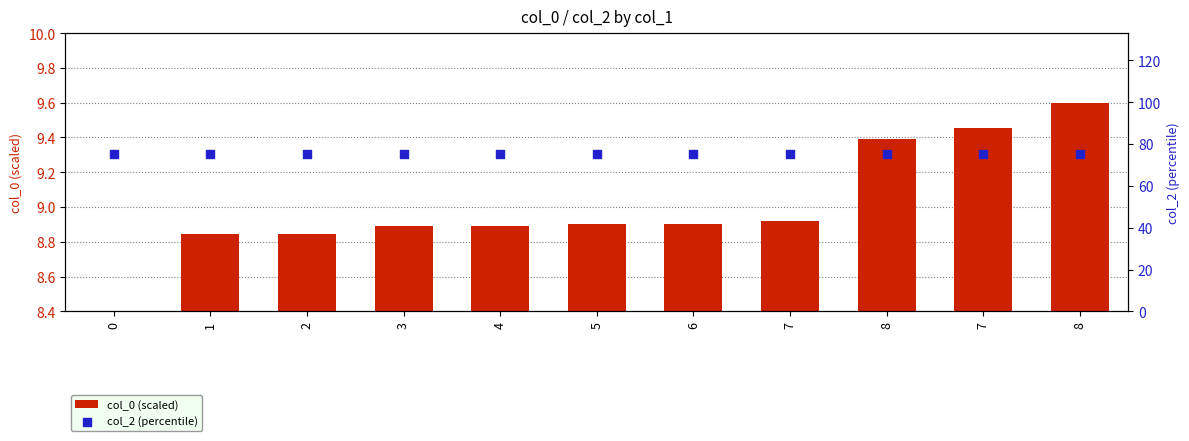

Which series has the widest spread of Y values?

col_0 (scaled)